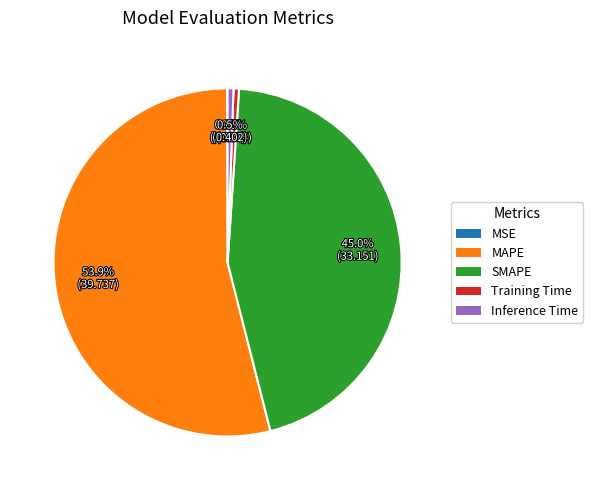

Which slice is the largest?

MAPE